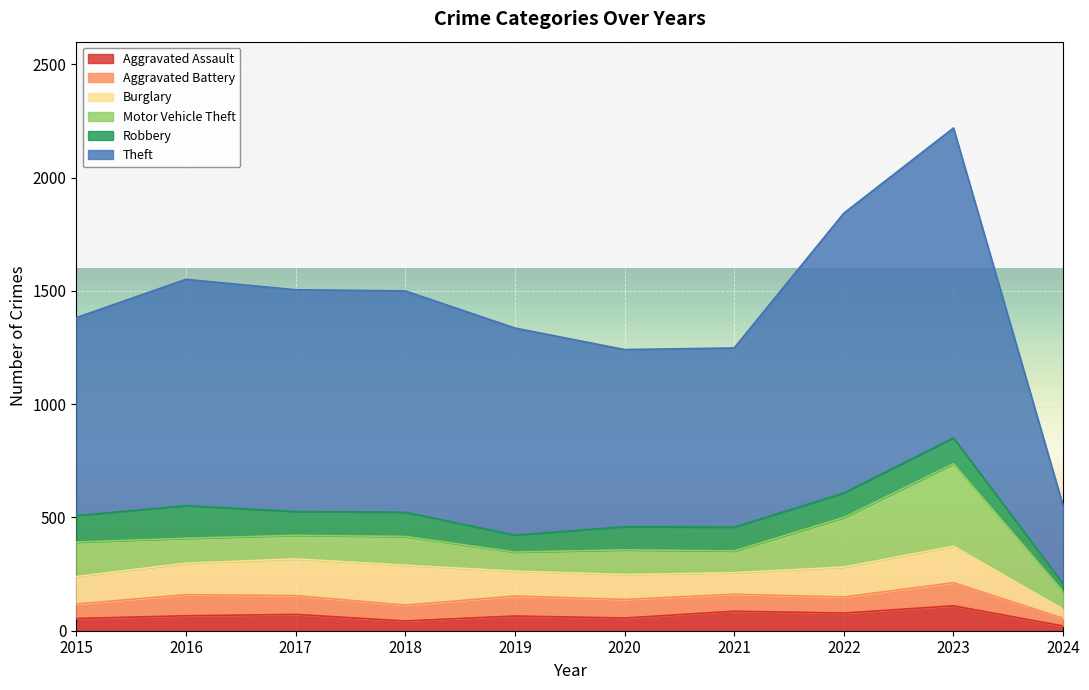

Where is the first local minimum for Burglary?

2021